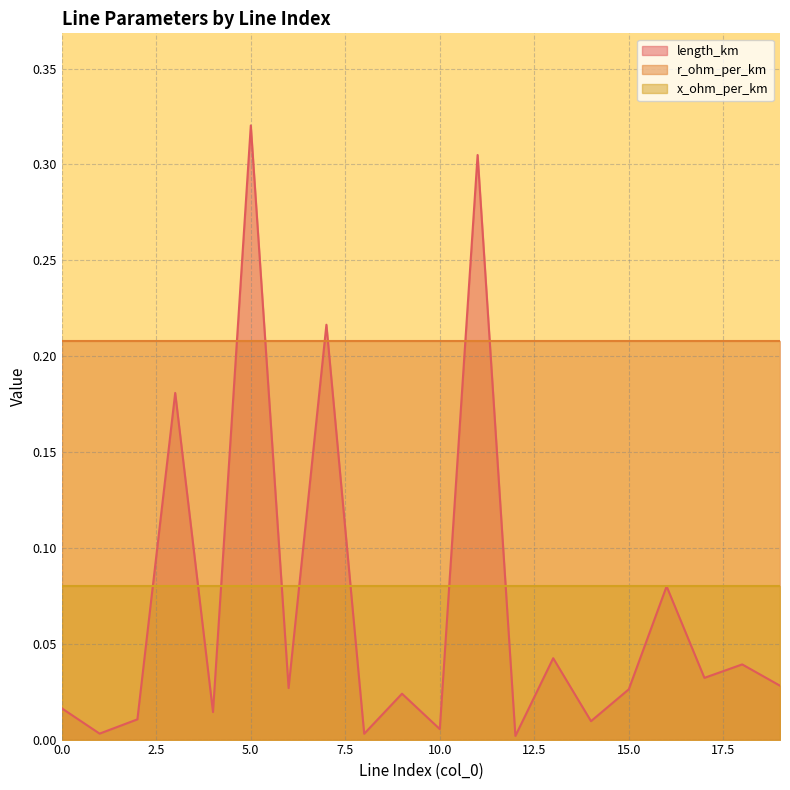

Reading left to right, transcribe all the data shown in this chart.

length_km: 0=0.0	1=0.0	2=0.0	3=0.2	4=0.0	5=0.3	6=0.0	7=0.2	8=0.0	9=0.0	10=0.0	11=0.3	12=0.0	13=0.0	14=0.0	15=0.0	16=0.1	17=0.0	18=0.0	19=0.0
r_ohm_per_km: 0=0.2	1=0.2	2=0.2	3=0.2	4=0.2	5=0.2	6=0.2	7=0.2	8=0.2	9=0.2	10=0.2	11=0.2	12=0.2	13=0.2	14=0.2	15=0.2	16=0.2	17=0.2	18=0.2	19=0.2
x_ohm_per_km: 0=0.1	1=0.1	2=0.1	3=0.1	4=0.1	5=0.1	6=0.1	7=0.1	8=0.1	9=0.1	10=0.1	11=0.1	12=0.1	13=0.1	14=0.1	15=0.1	16=0.1	17=0.1	18=0.1	19=0.1